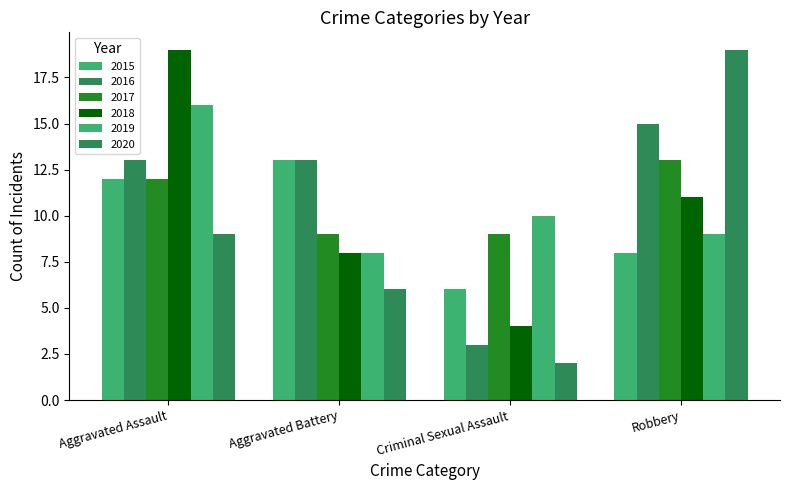

How many groups of bars are there?

4